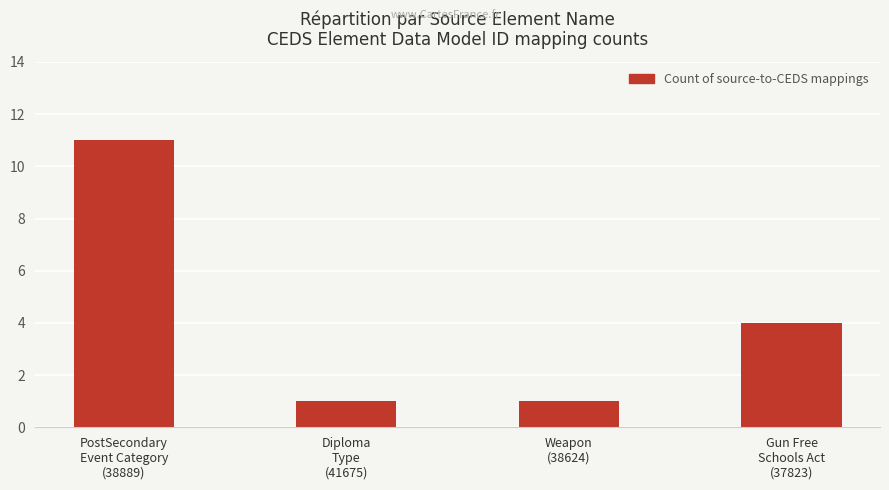

What is the change in value from PostSecondary
Event Category
(38889) to Diploma
Type
(41675)?

-10